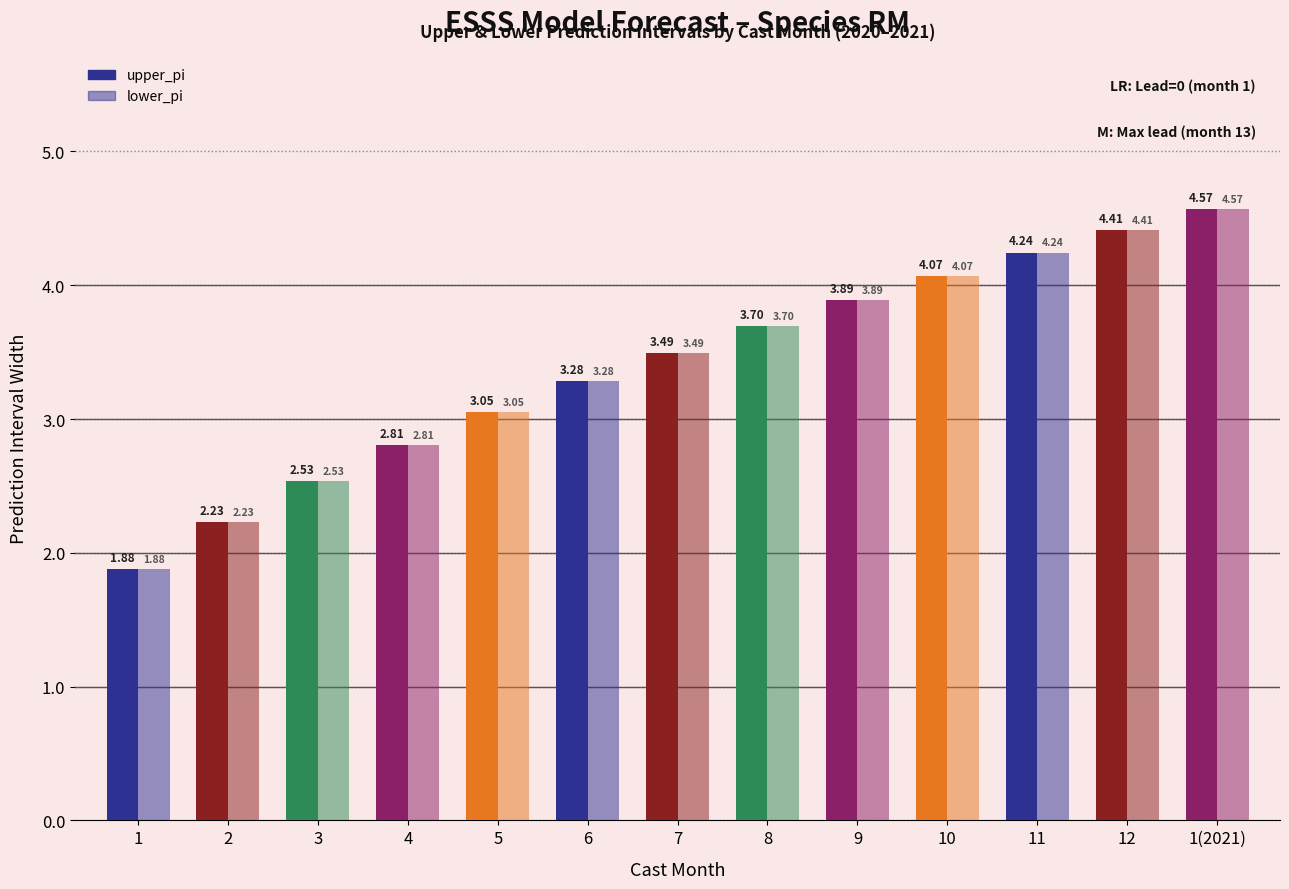

List the series in order of their peak value, highest first.

upper_pi, lower_pi